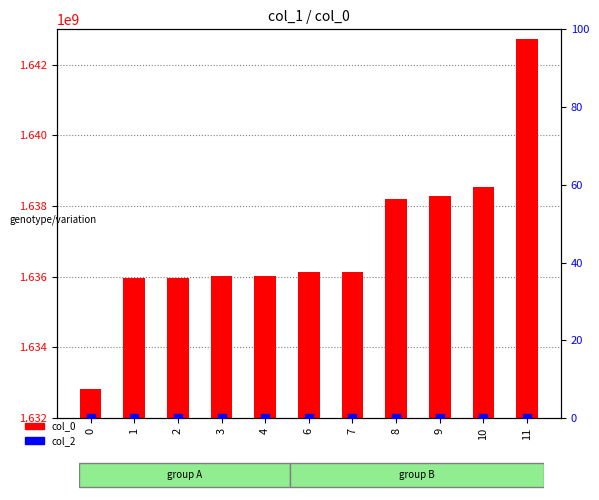

Is the value of col_2 at 3 greater than the value of col_0 at 4?

No